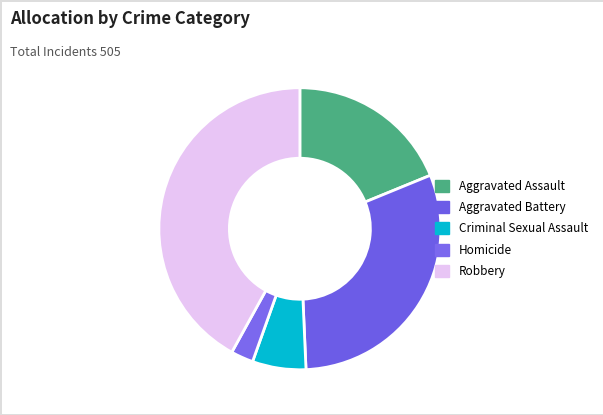

Does any single category account for the majority?

No